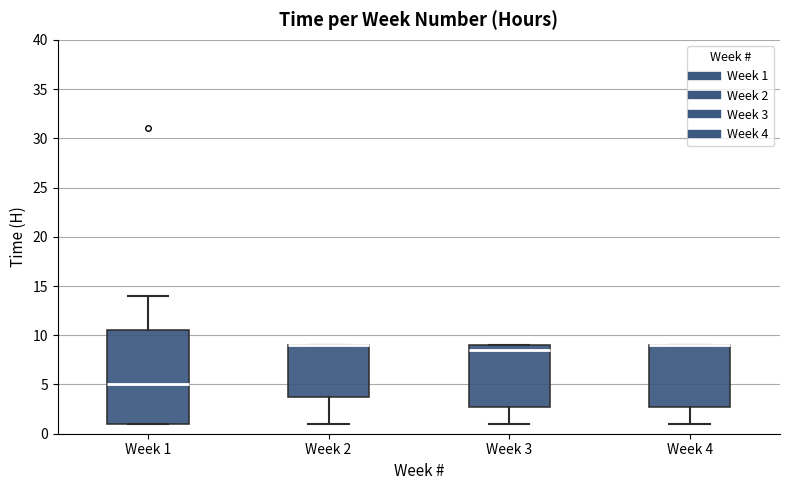

Where is the upper edge of the box for Week 2 on the y-axis? The values are not printed on the chart, so give them approximately, as read against the axis.

9.0